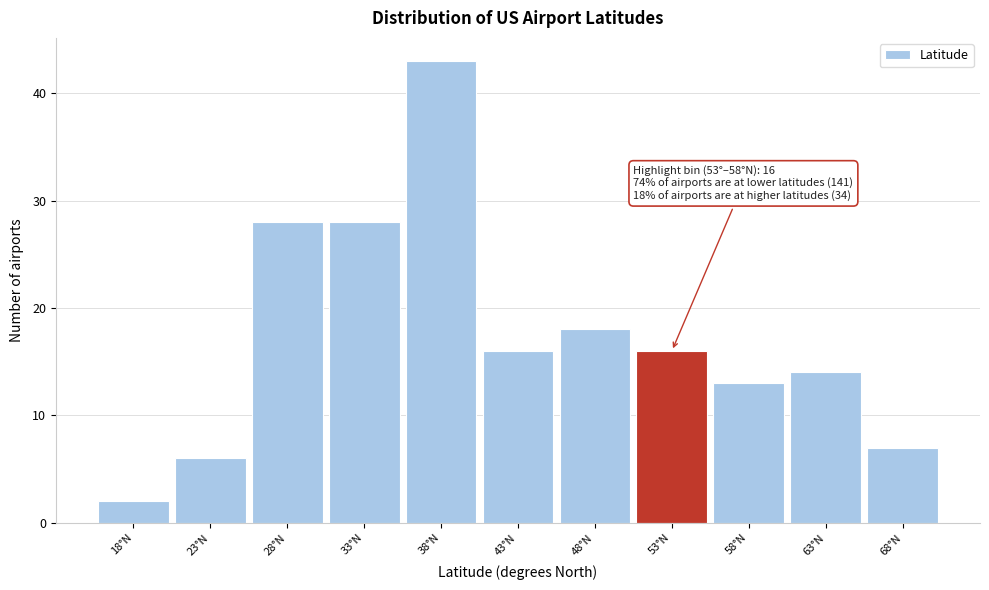

Reading left to right, what are all the values shown in this chart?

18°N=2	23°N=6	28°N=28	33°N=28	38°N=43	43°N=16	48°N=18	53°N=16	58°N=13	63°N=14	68°N=7